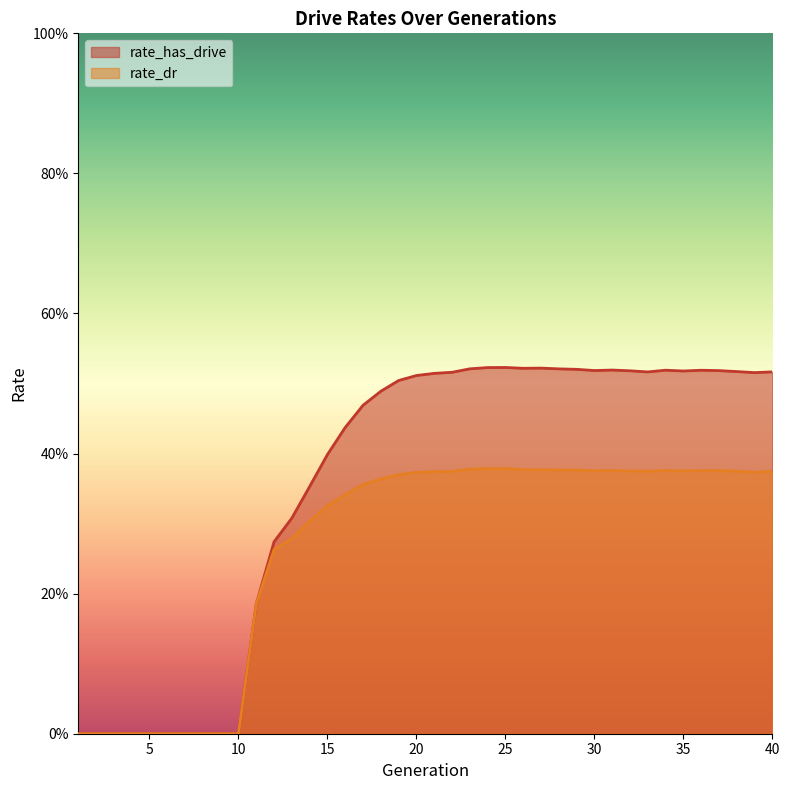

Does the chart have visible grid lines?

No